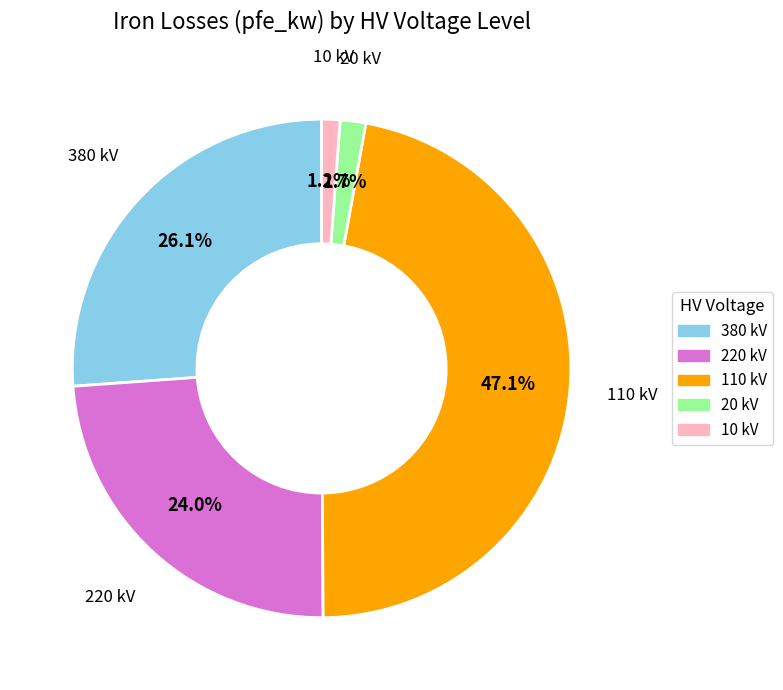

Is there a majority slice in this chart?

No